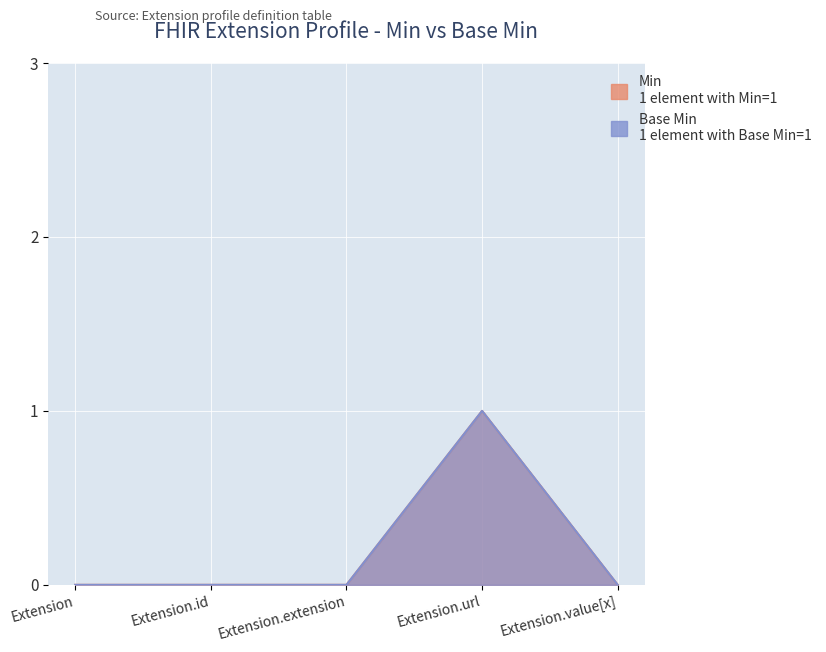

Where is the first local maximum for Base Min?

Extension.url